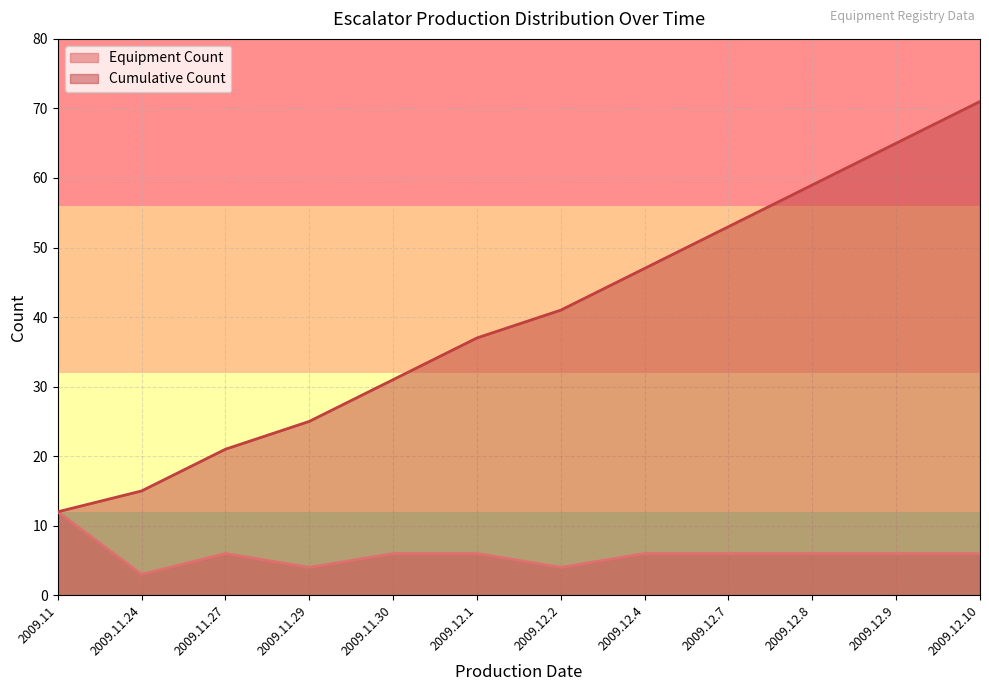

List the series in order of their overall mean, highest first.

Cumulative Count, Equipment Count